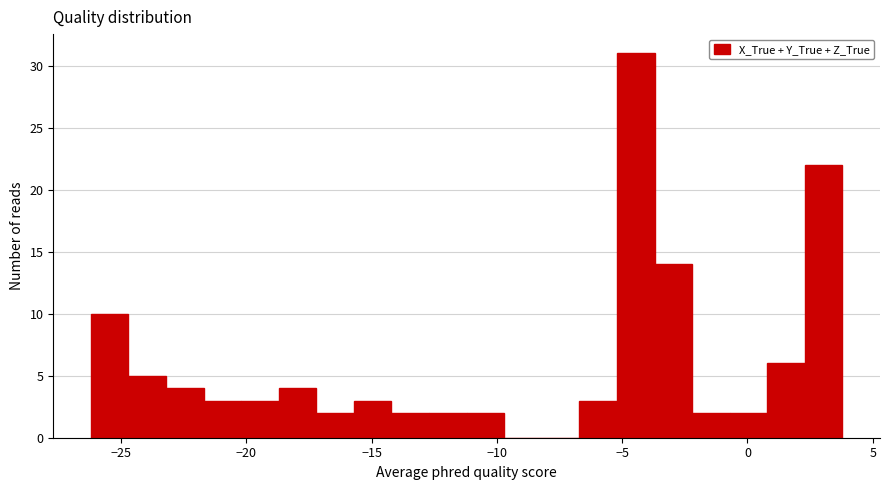

Read against the x-axis, roughly where is the centre of the tallest bar?

-4.5